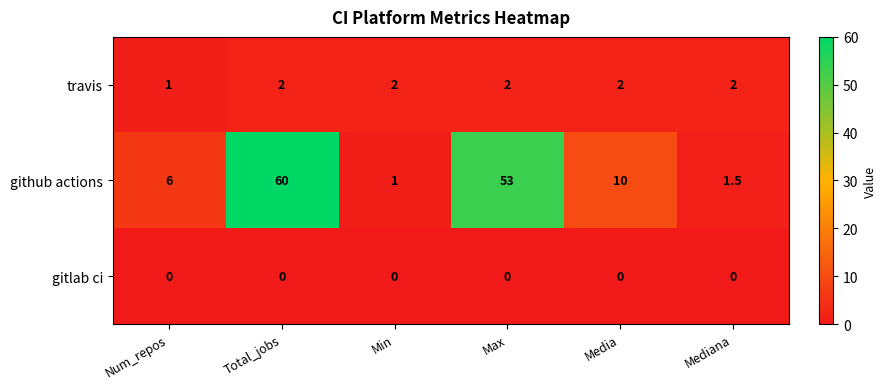

At which category does the chart reach its peak across all series?

Total_jobs